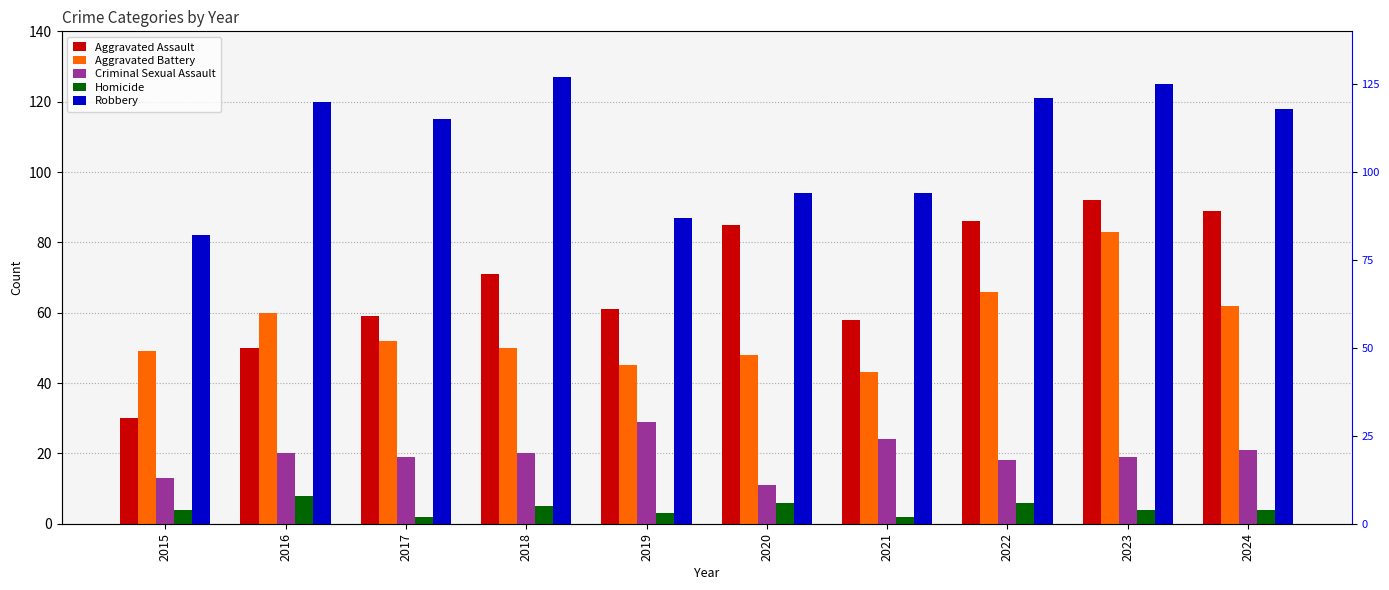

Between 2017 and 2019, which series saw the biggest shift?

Robbery